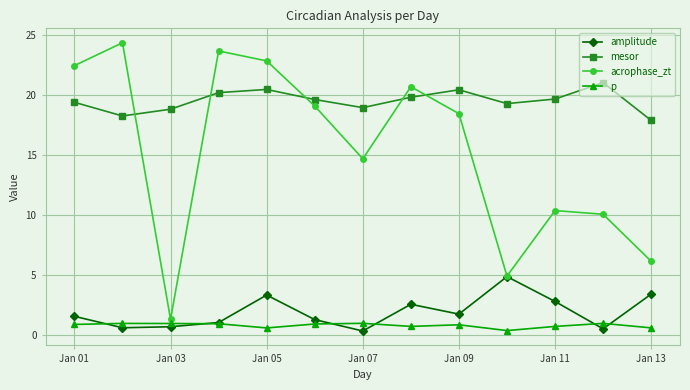

What is the value of the mesor point at the 10th from the left?

19.3